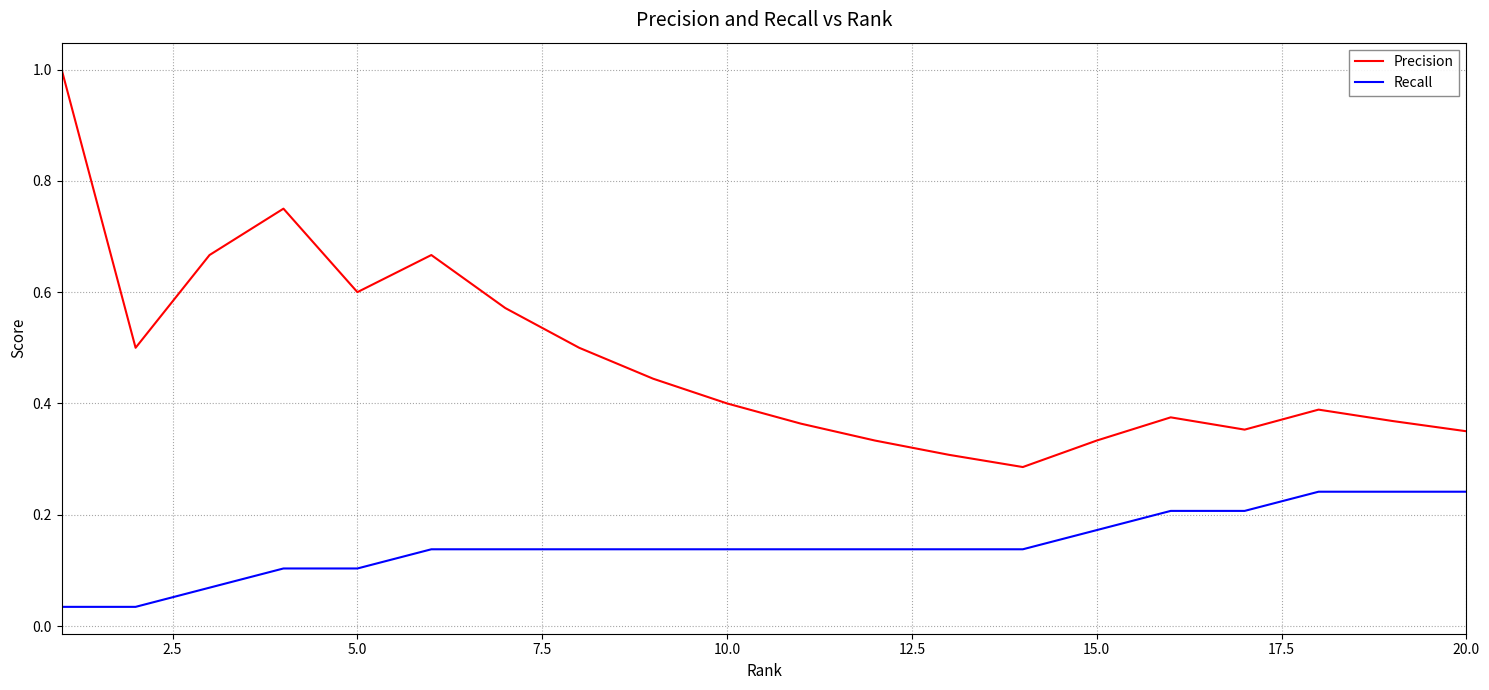

How many lines are shown in the chart?

2